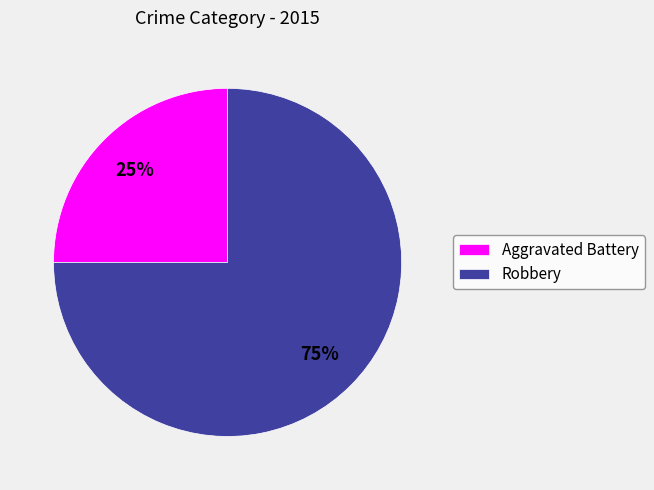

True or false: Aggravated Battery accounts for 25% of the total.

True